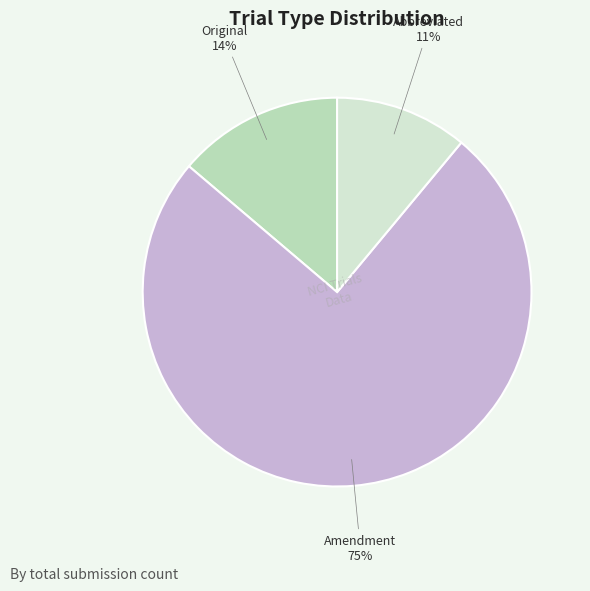

To the nearest percent, what is the average slice percentage?

33%